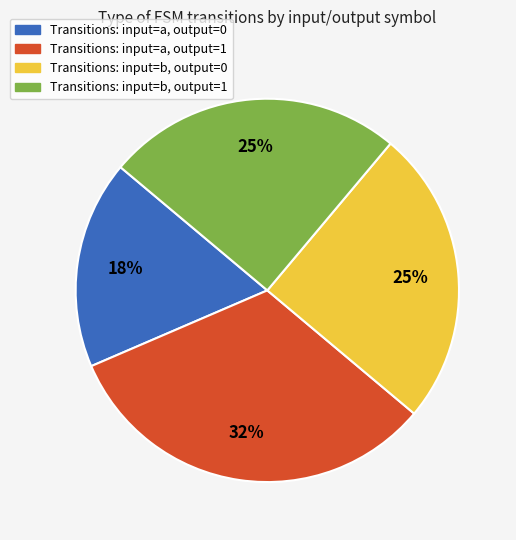

Is there any slice that represents more than half of the pie?

No